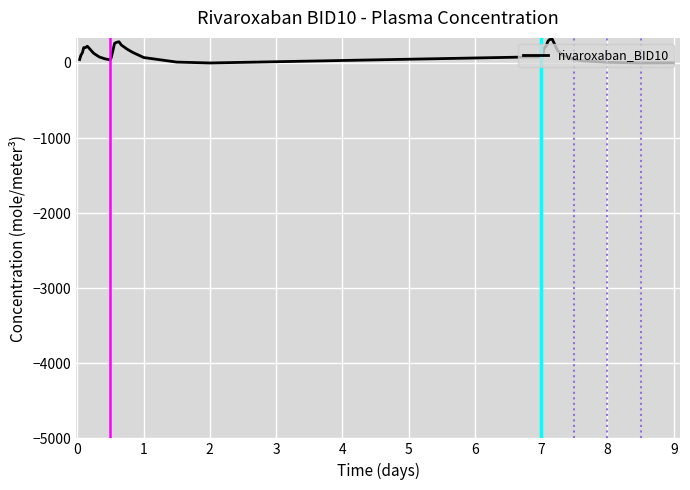

What is the maximum value shown in the chart?

318.2